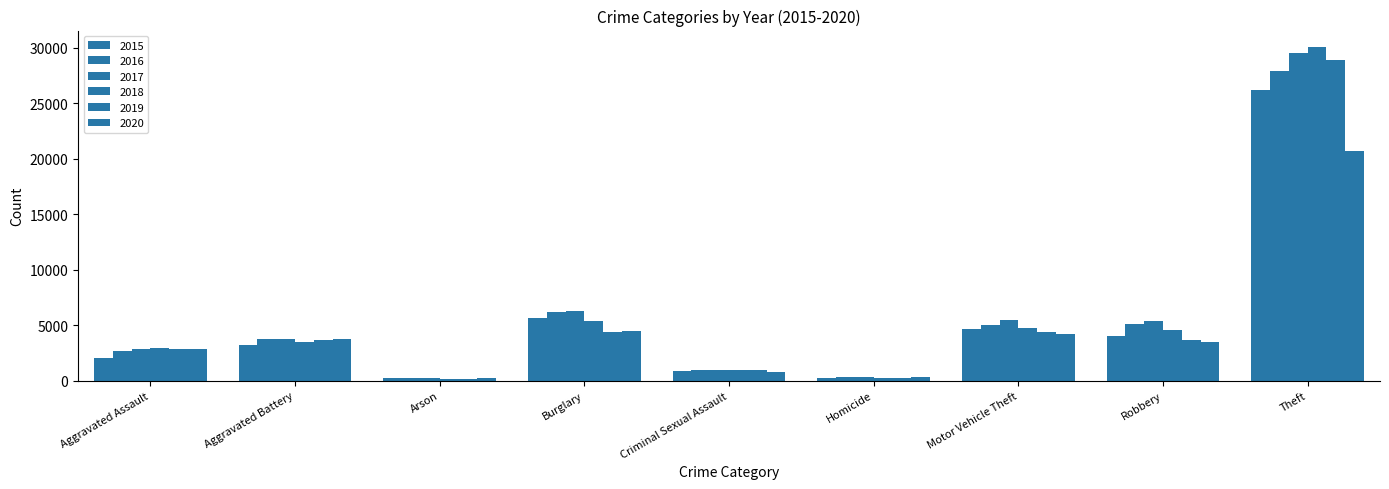

Which label corresponds to the smallest value in the chart?

Arson